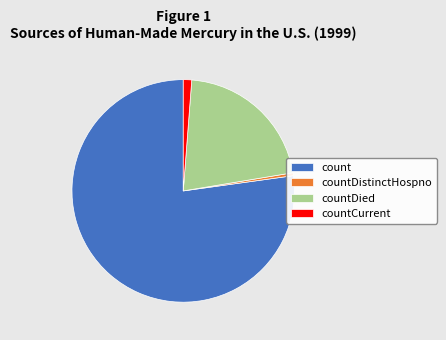

Is the sum of countCurrent and countDied greater than half?

No